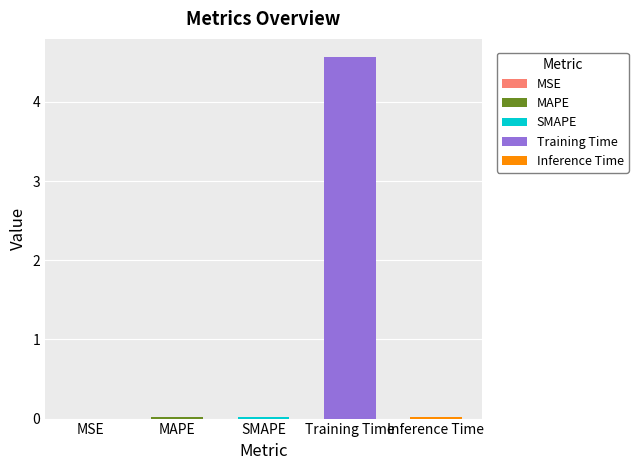

Is it true that the value at MAPE is 0.0?

True